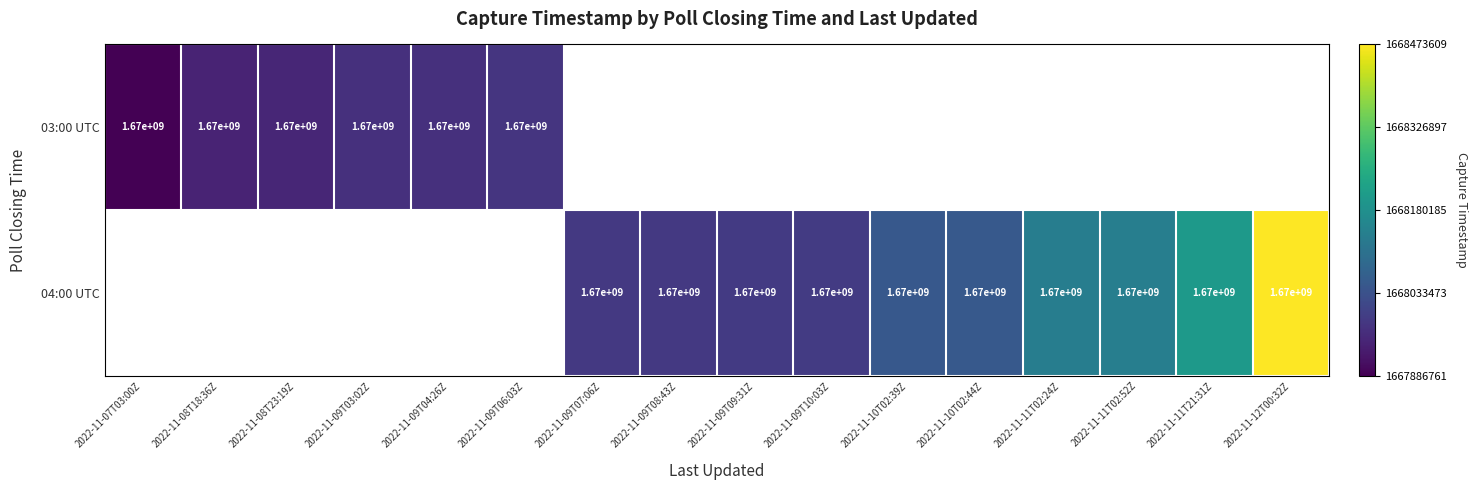

True or false: 03:00 UTC has a value of 1670000000 at 2022-11-09T03:02Z.

True